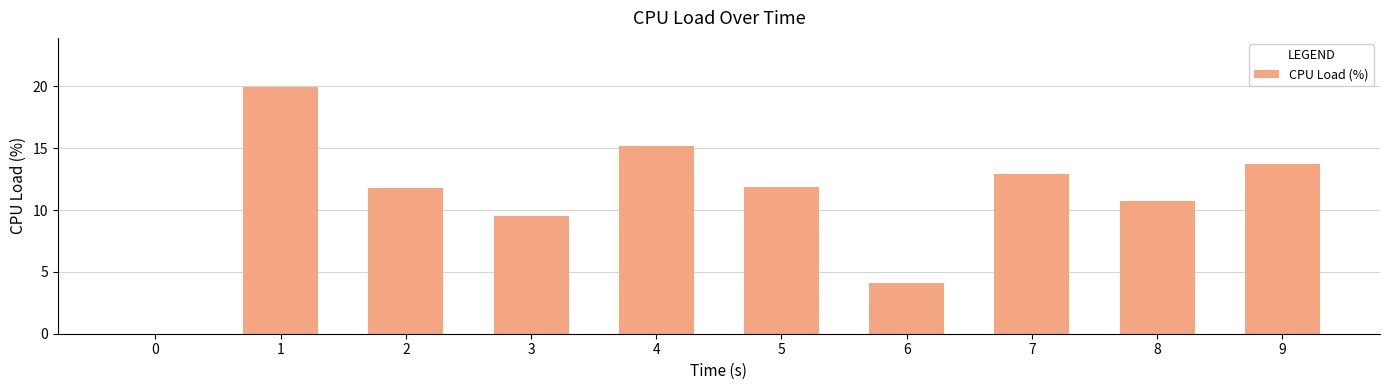

True or false: the data shows 3.9 at 2.

False